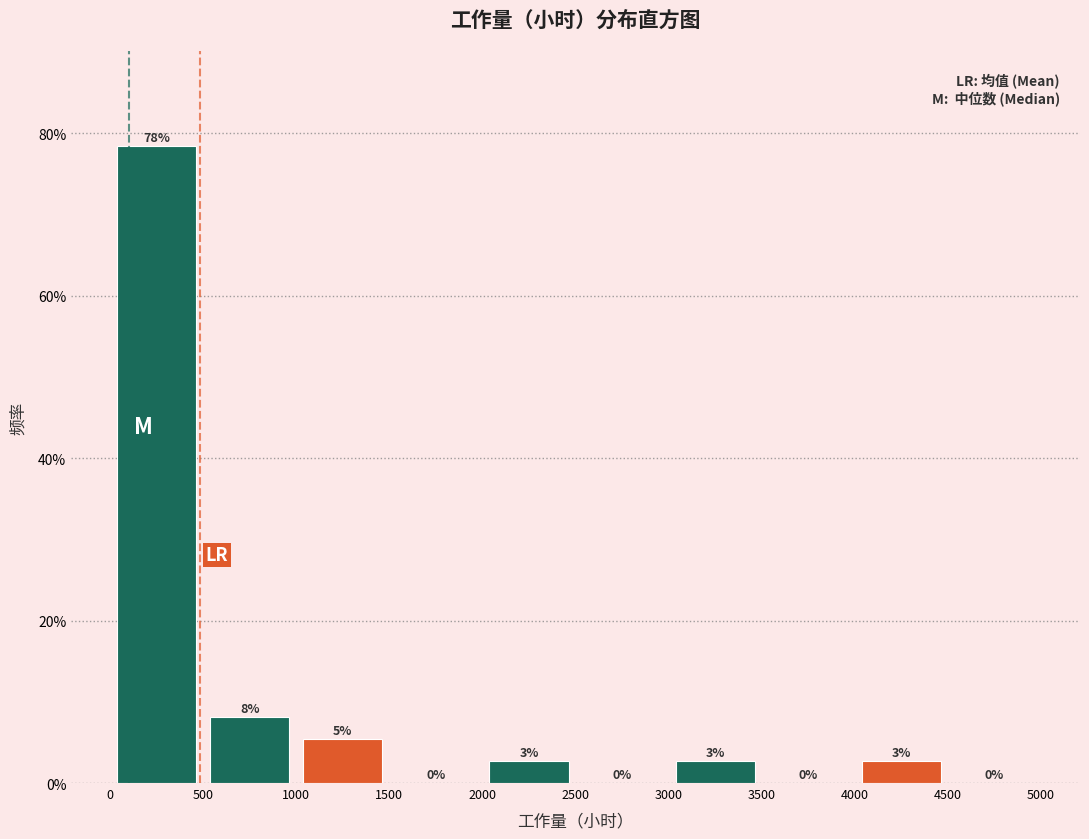

Over which range of the x-axis is the bar tallest?

0 to 500